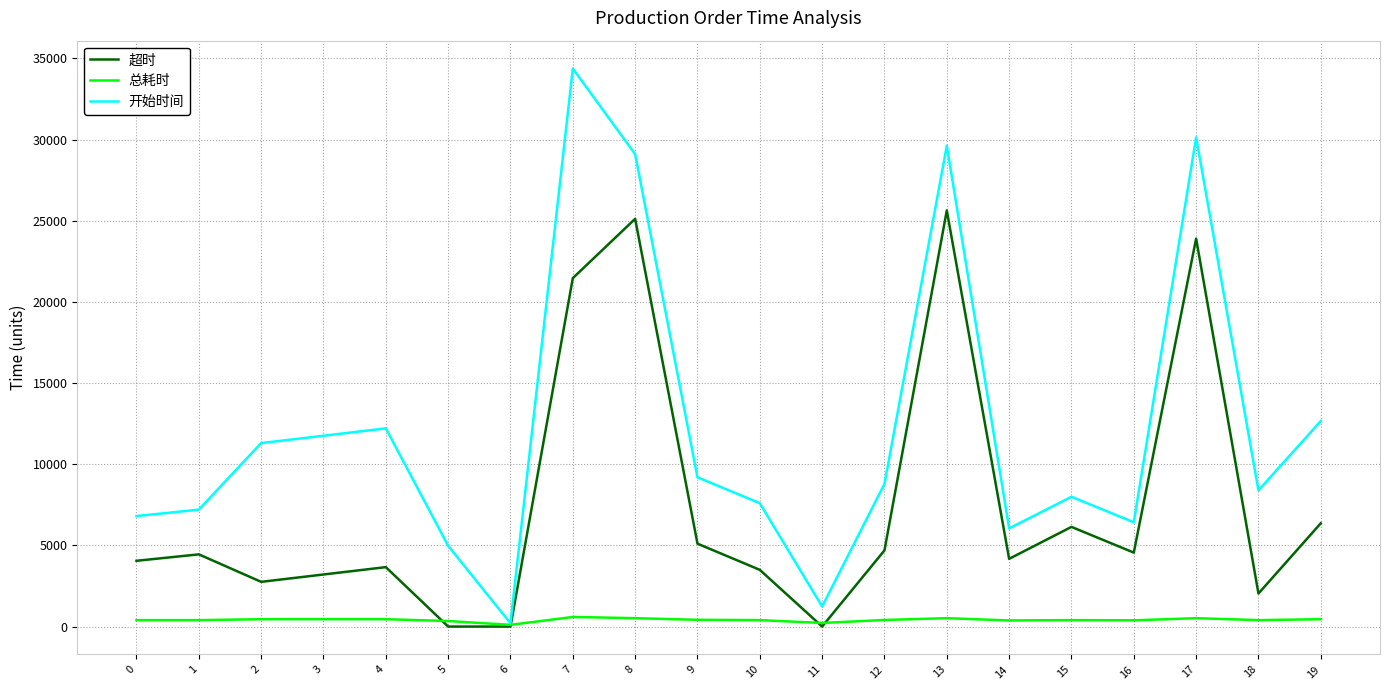

What is the difference between the 超时 values at 8 and 4?

21454